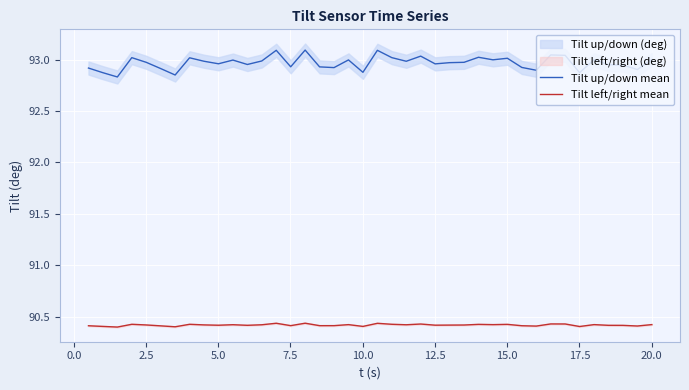

True or false: Tilt up/down mean and Tilt left/right mean intersect in this chart.

False